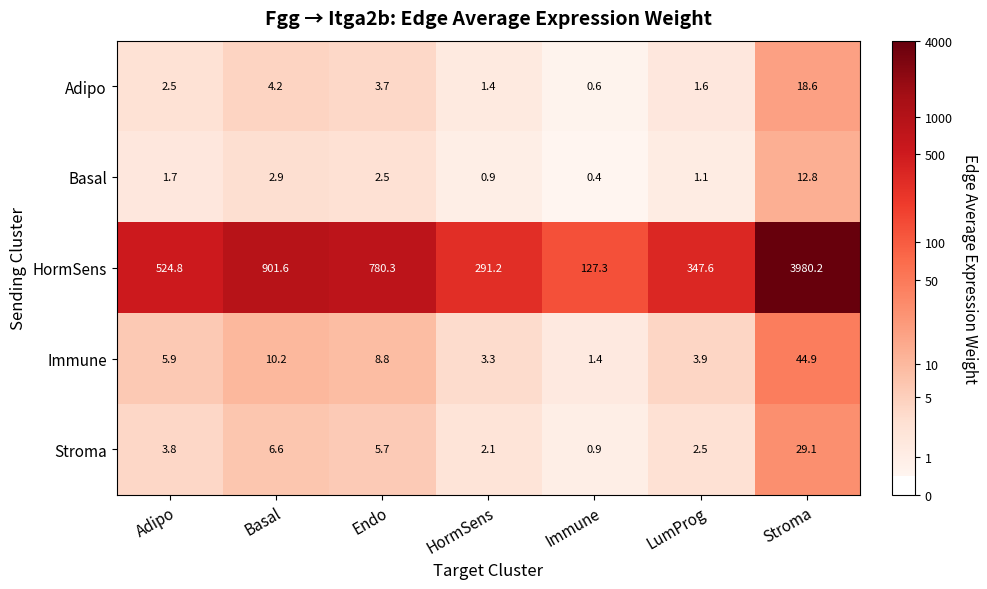

Which series has the largest total across all categories?

HormSens